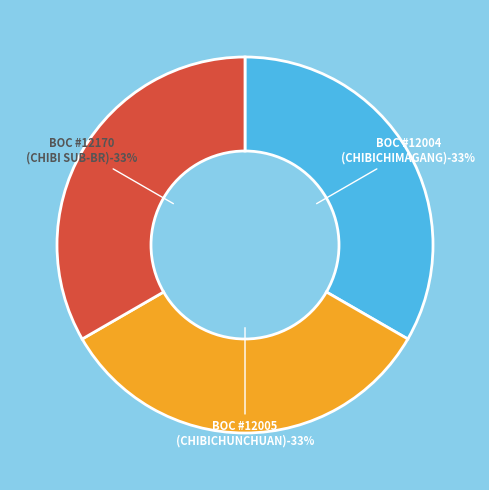

Which slice is the largest?

BOC - #12170 - HUBXN CHIBI SUB-BR